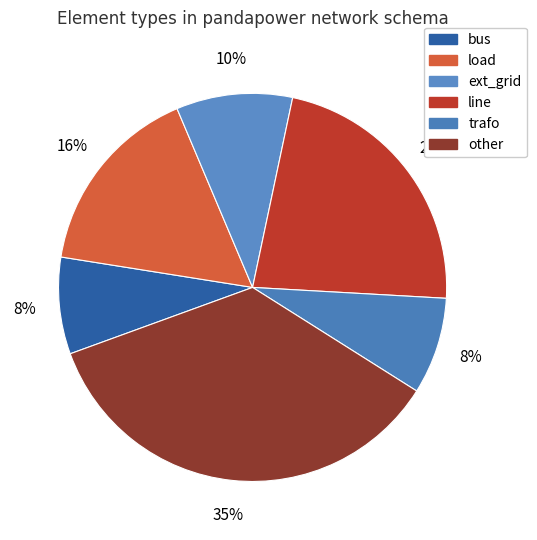

Which has a higher value, load or line?

line